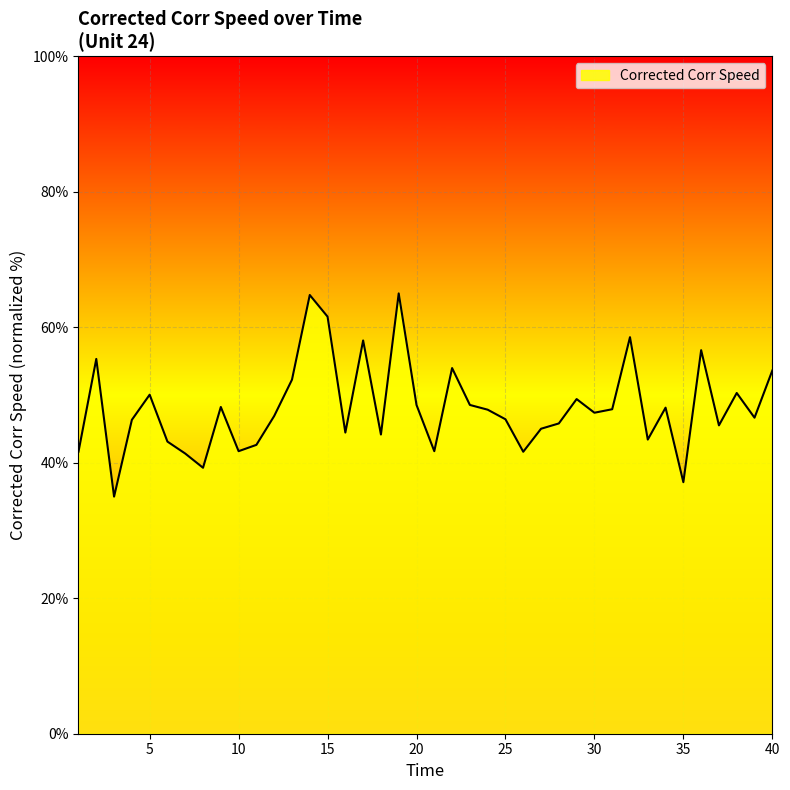

What is the greatest value displayed?

65.0